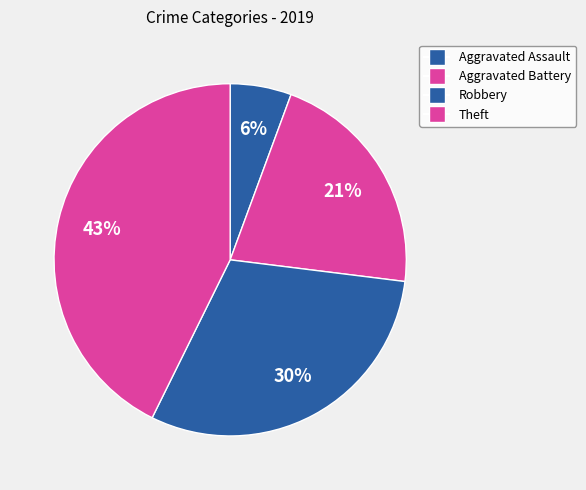

Which category has the biggest portion of the pie?

Theft